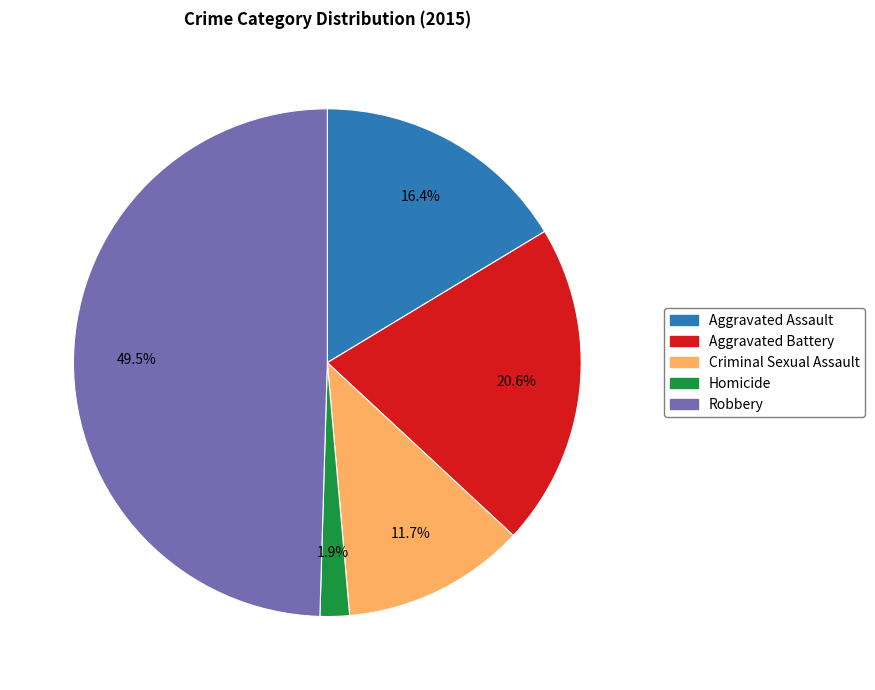

Count the number of slices in the pie.

5